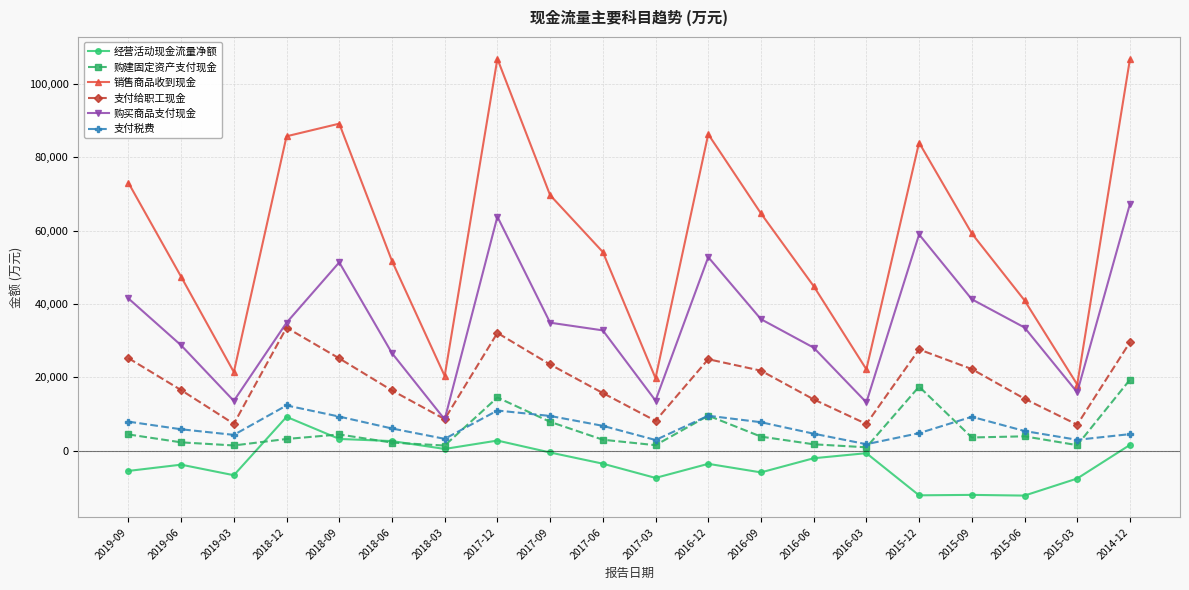

What are all the series names shown in the legend?

经营活动现金流量净额, 购建固定资产支付现金, 销售商品收到现金, 支付给职工现金, 购买商品支付现金, 支付税费